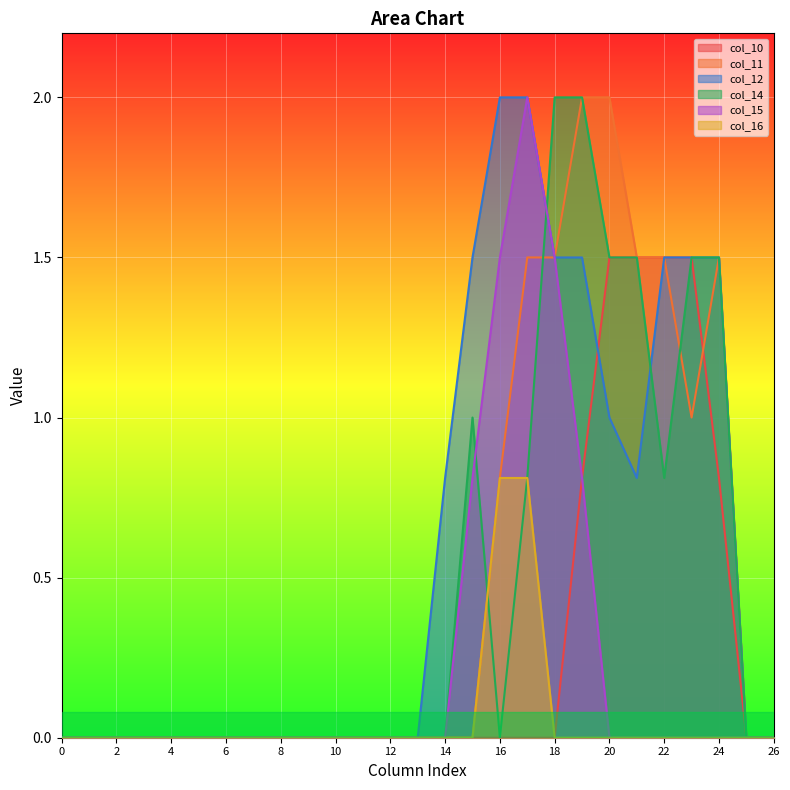

Rank the categories by col_10 value from highest to lowest.

20, 21, 22, 23, 19, 24, 0, 1, 2, 3, 4, 5, 6, 7, 8, 9, 10, 11, 12, 13, 14, 15, 16, 17, 18, 25, 26